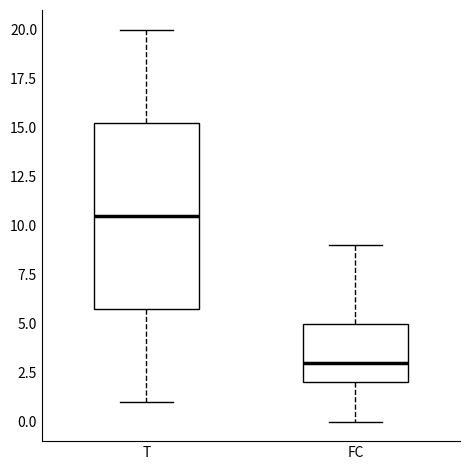

Where is the lower edge of the box for FC on the y-axis? The values are not printed on the chart, so give them approximately, as read against the axis.

2.0